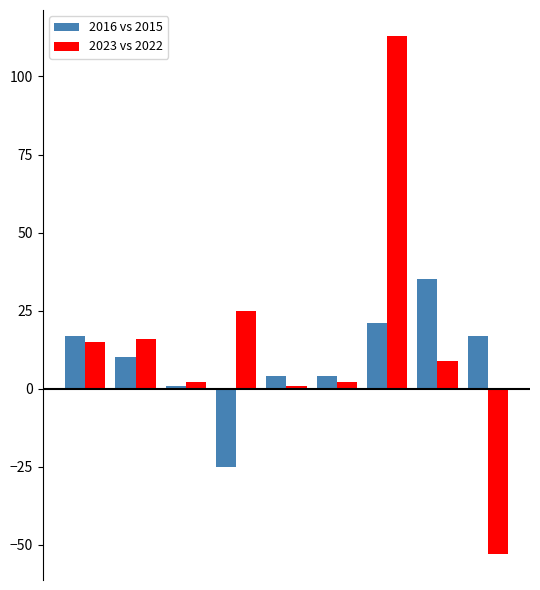

Which series has the widest spread of values?

2023 vs 2022